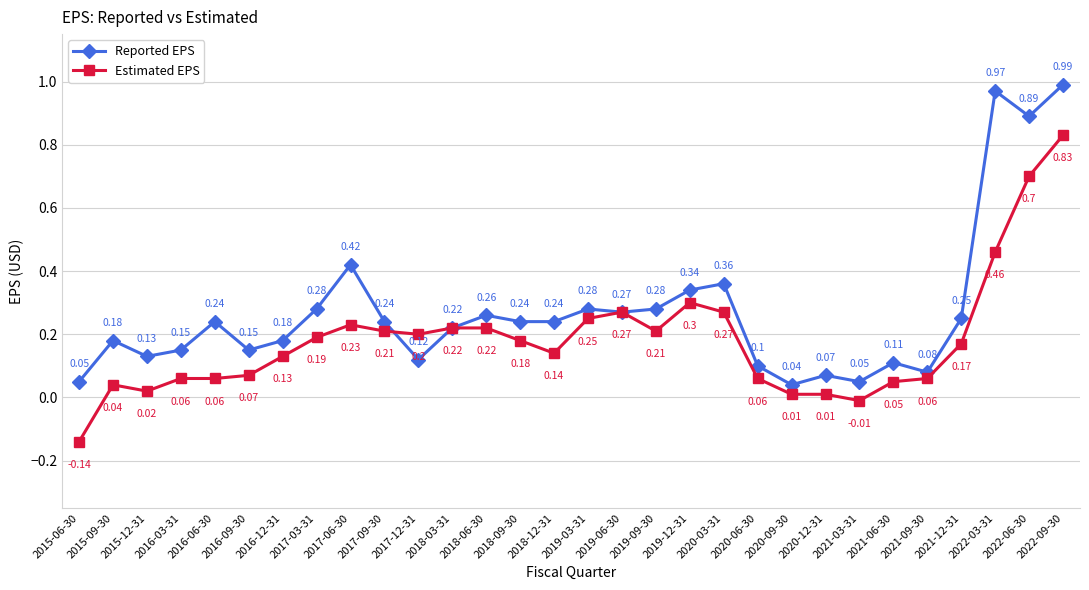

List the series in order of their peak value, highest first.

Reported EPS, Estimated EPS